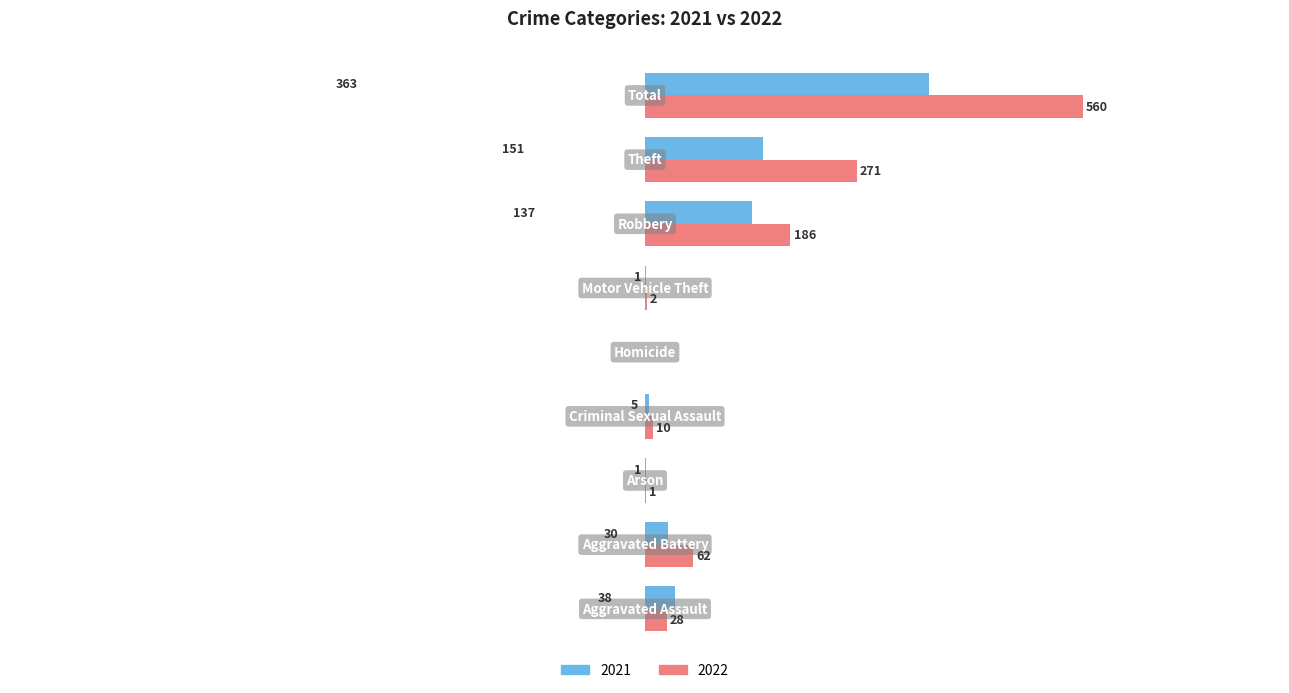

List the series in order of their overall mean, highest first.

2022, 2021